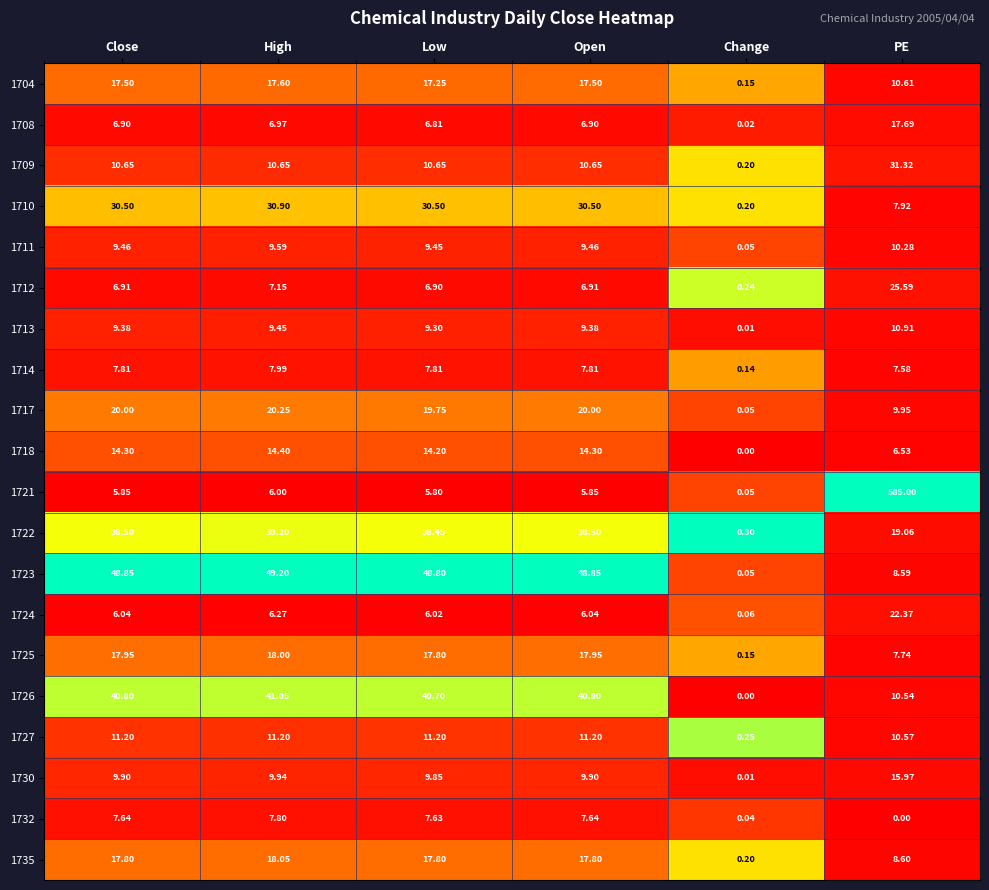

Which category has the lowest value in the 1730 series?

Change